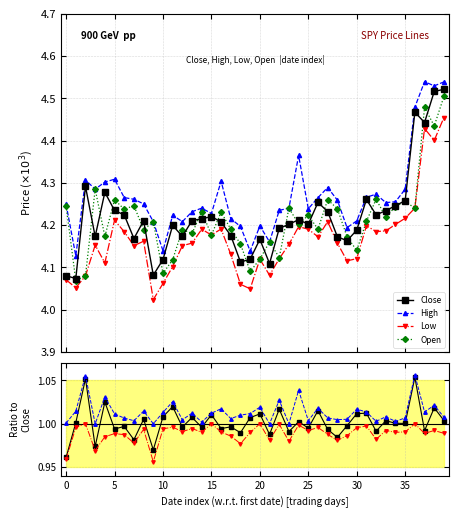

Which series has the largest total across all categories?

High